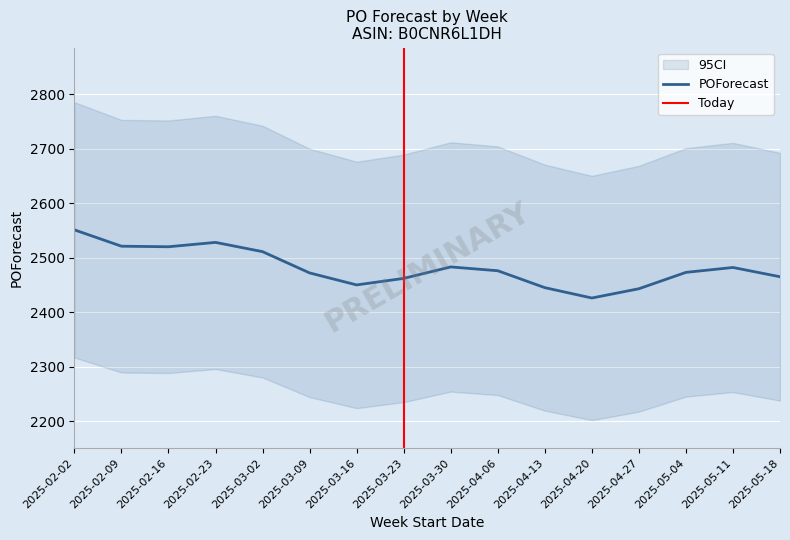

Where is the data nearest to the value 2488?

2025-03-30